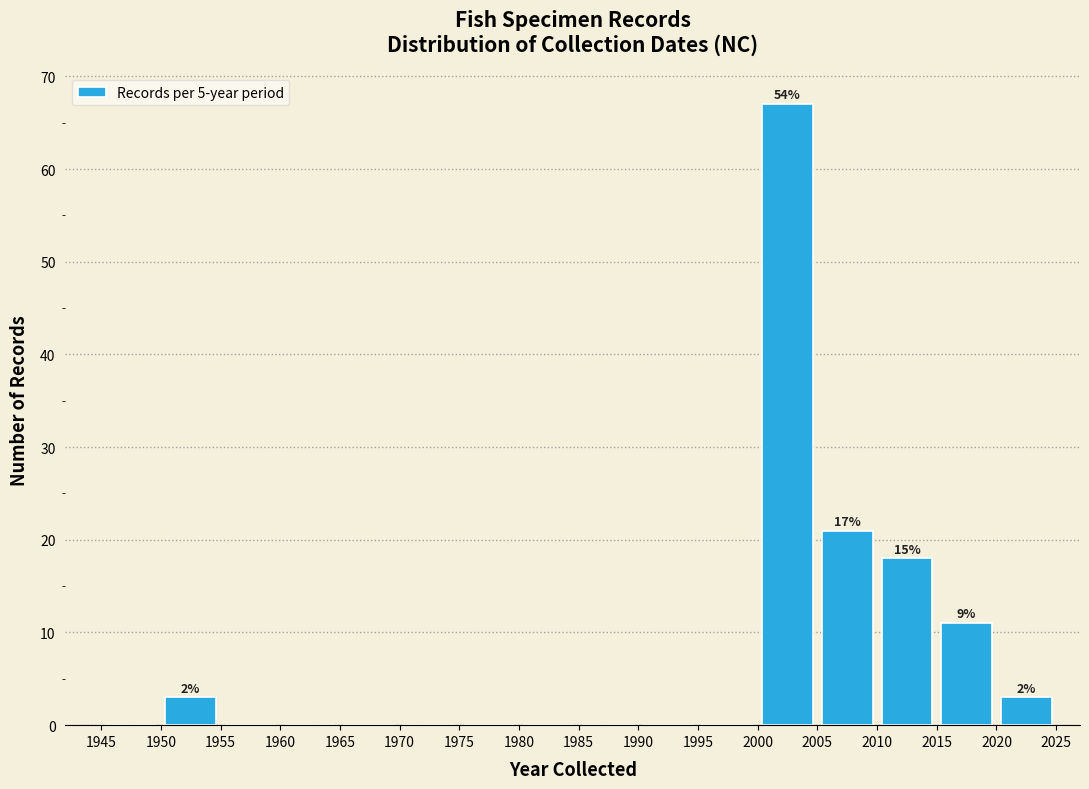

Which range on the x-axis has the tallest bar?

2000 to 2005